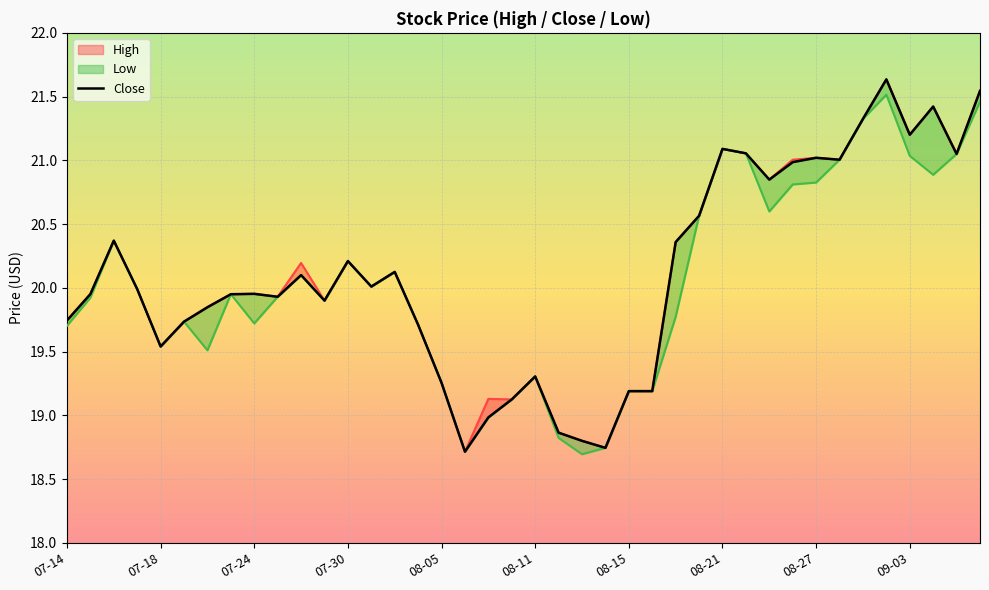

At which category is the sum across all series the highest?

35